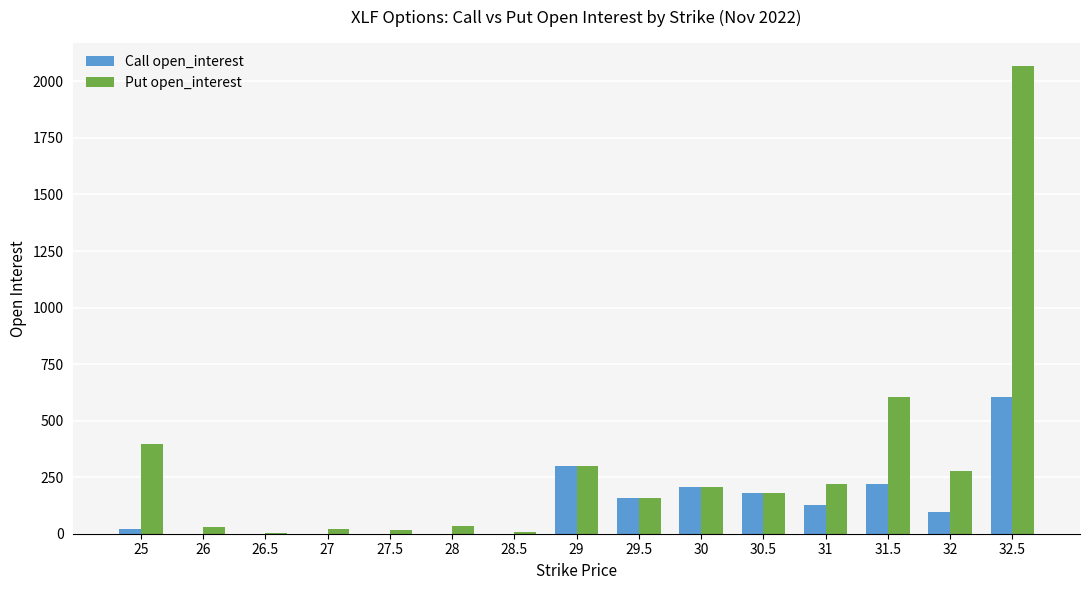

Does the chart contain stacked bars?

No